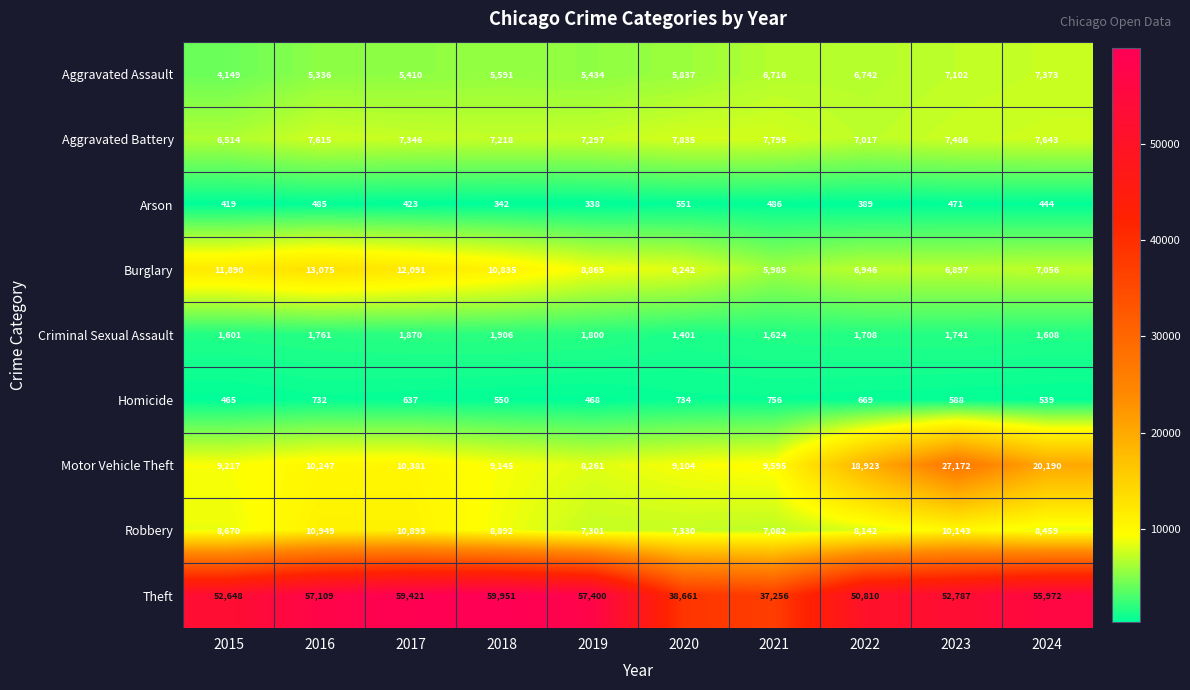

What is the difference between the second highest and minimum values in the Criminal Sexual Assault series?

469